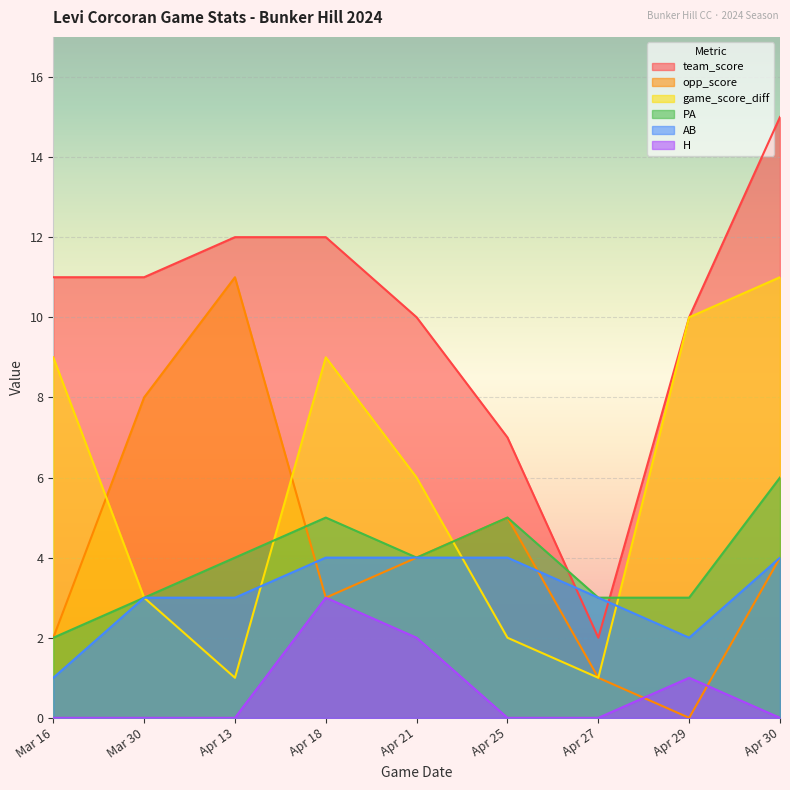

Reading left to right, list all the values displayed in this chart.

team_score: 11	11	12	12	10	7	2	10	15
opp_score: 2	8	11	3	4	5	1	0	4
game_score_diff: 9	3	1	9	6	2	1	10	11
PA: 2	3	4	5	4	5	3	3	6
AB: 1	3	3	4	4	4	3	2	4
H: 0	0	0	3	2	0	0	1	0